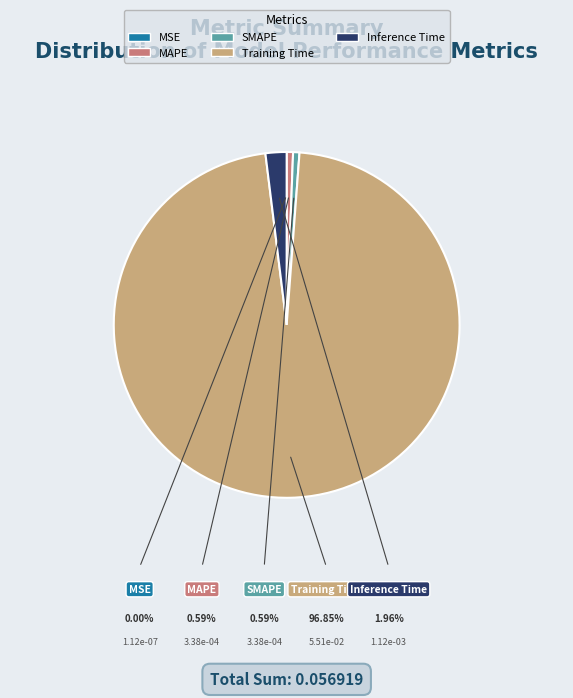

Which slice represents more than half of the pie?

Training Time